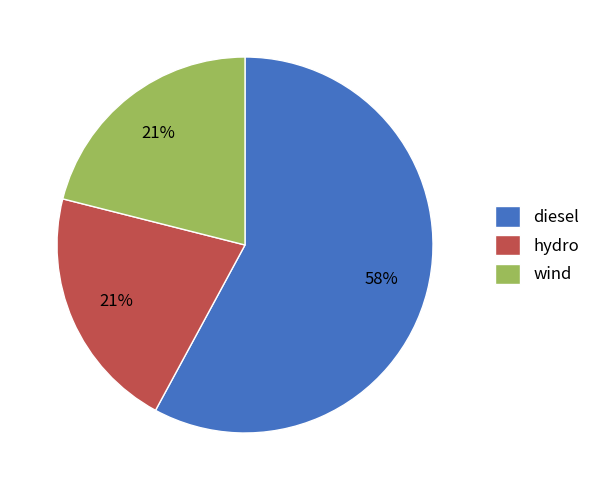

What is the majority slice?

diesel